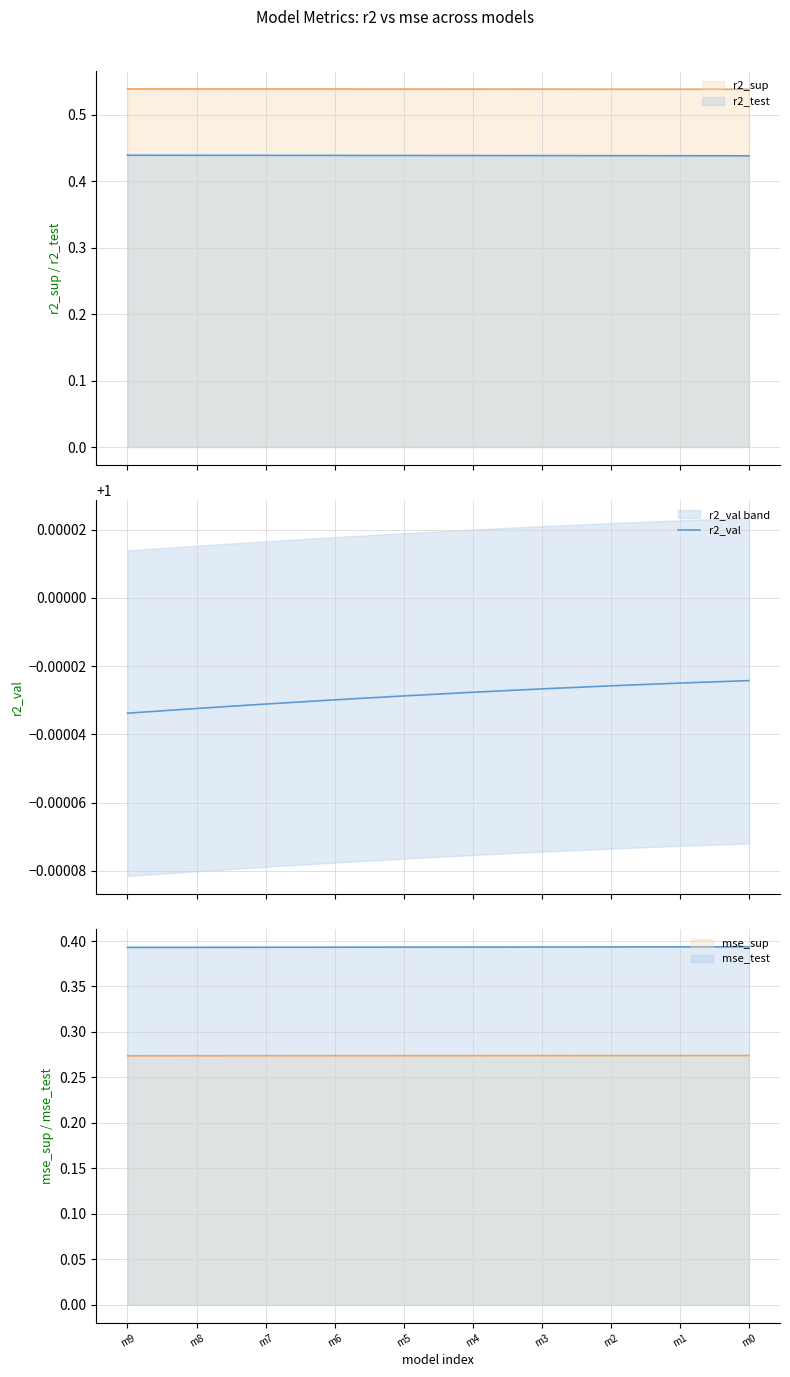

Which label corresponds to the smallest value in the chart?

m9